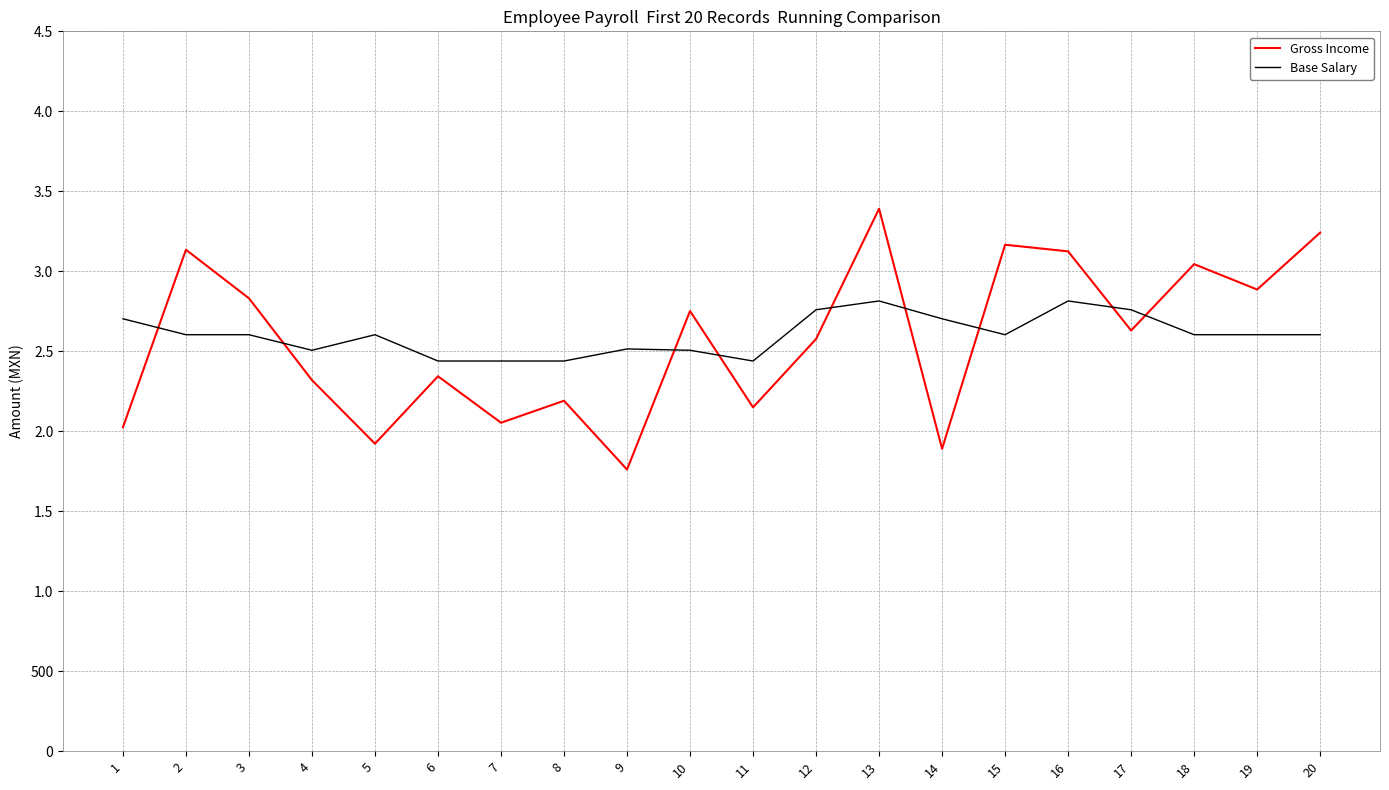

What are all the series names shown in the legend?

Gross Income, Base Salary